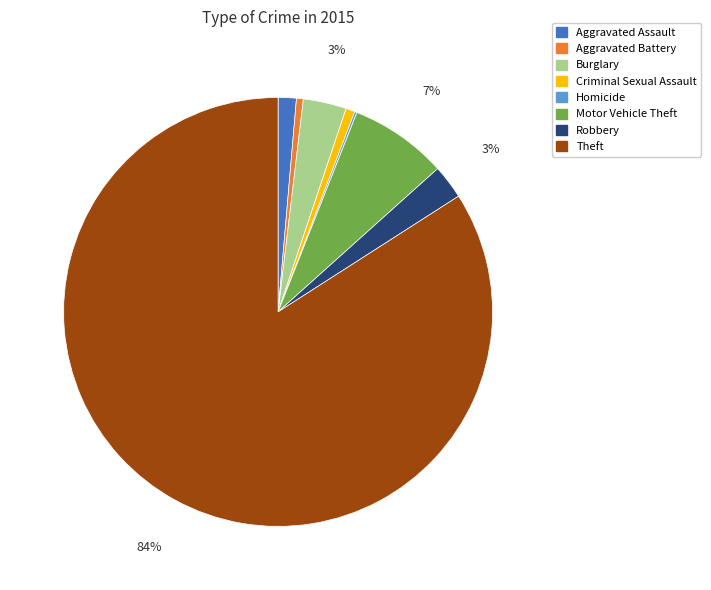

Between Burglary and Criminal Sexual Assault, which is larger?

Burglary